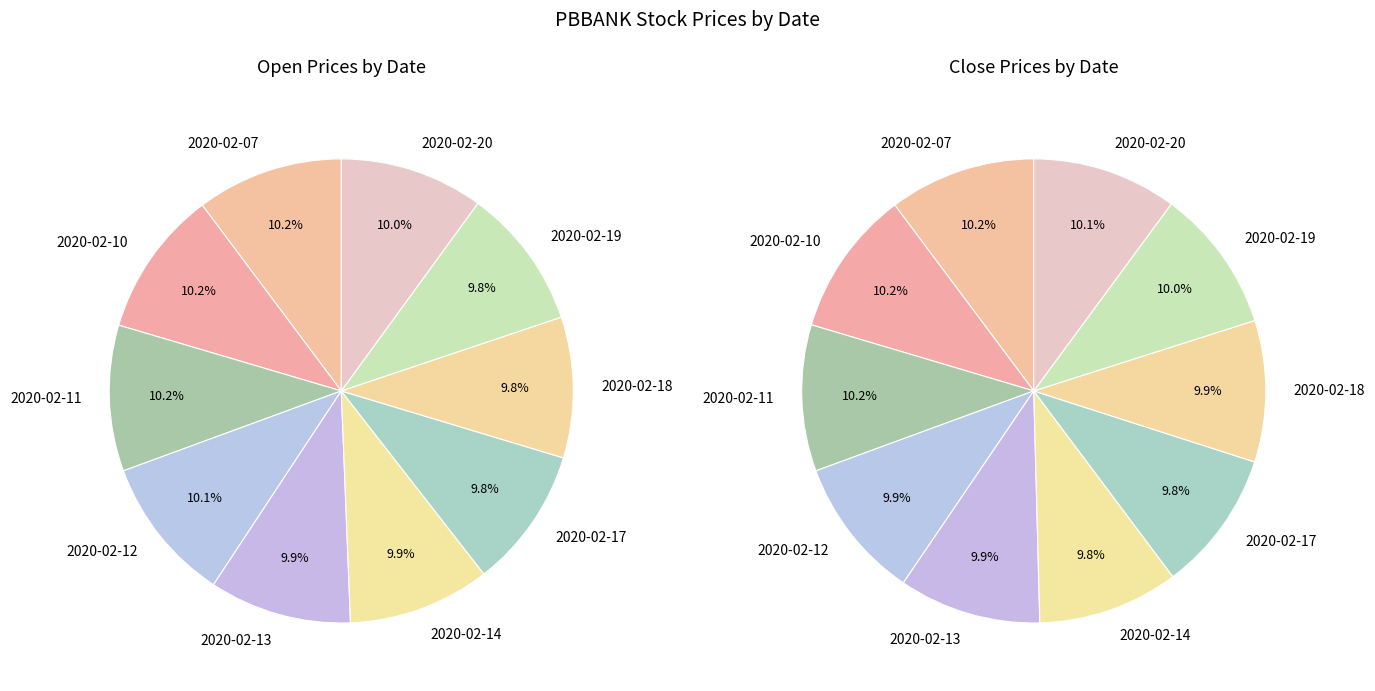

What is the total percentage of 2020-02-07 and 2020-02-10?

20.4%